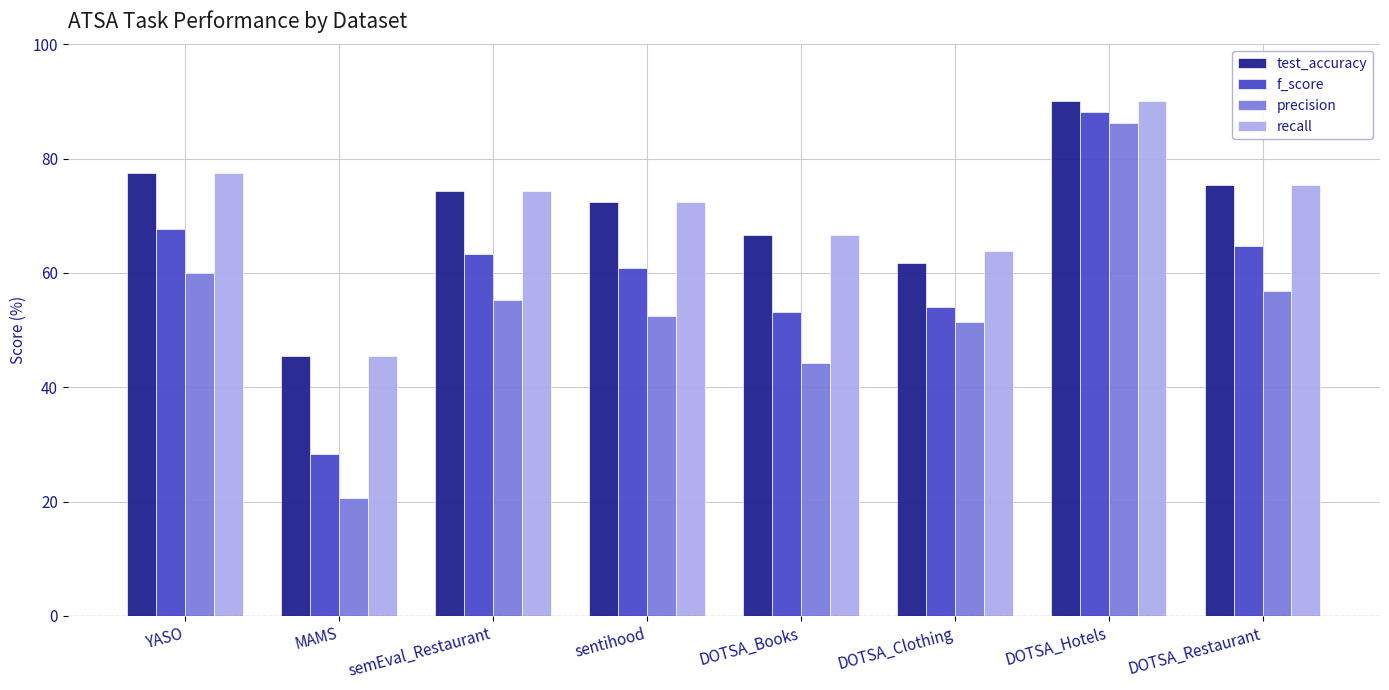

What is the difference between the recall values at DOTSA_Clothing and YASO?

13.7